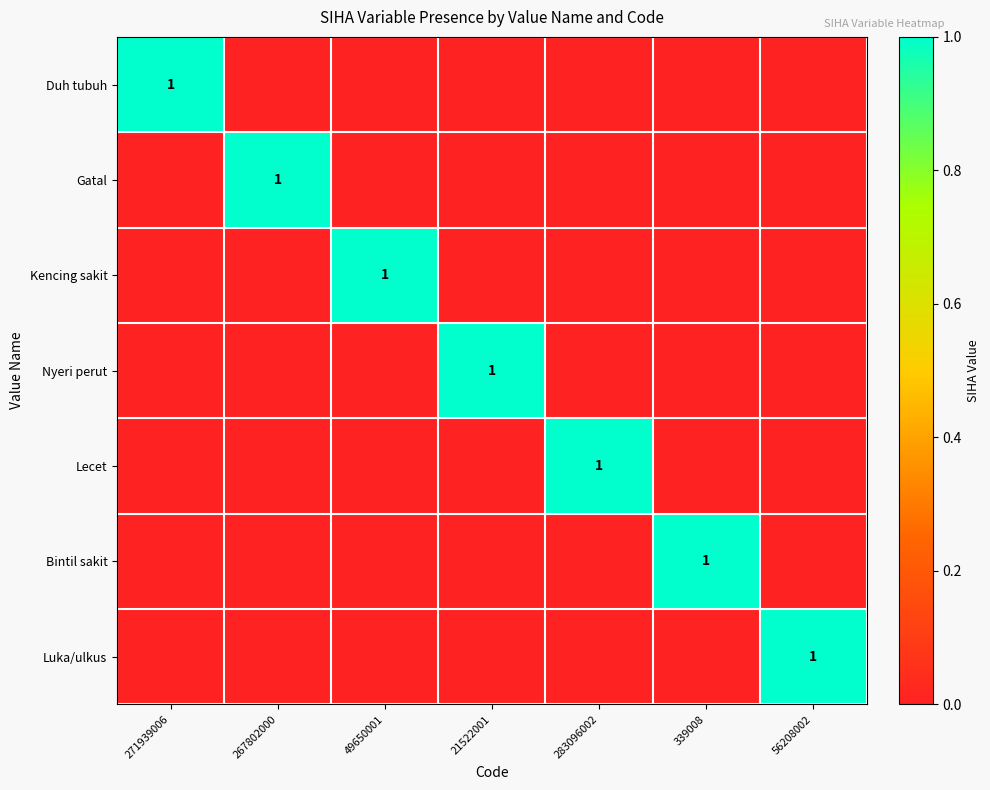

True or false: Luka/ulkus has a value of 2 at 56208002.

False